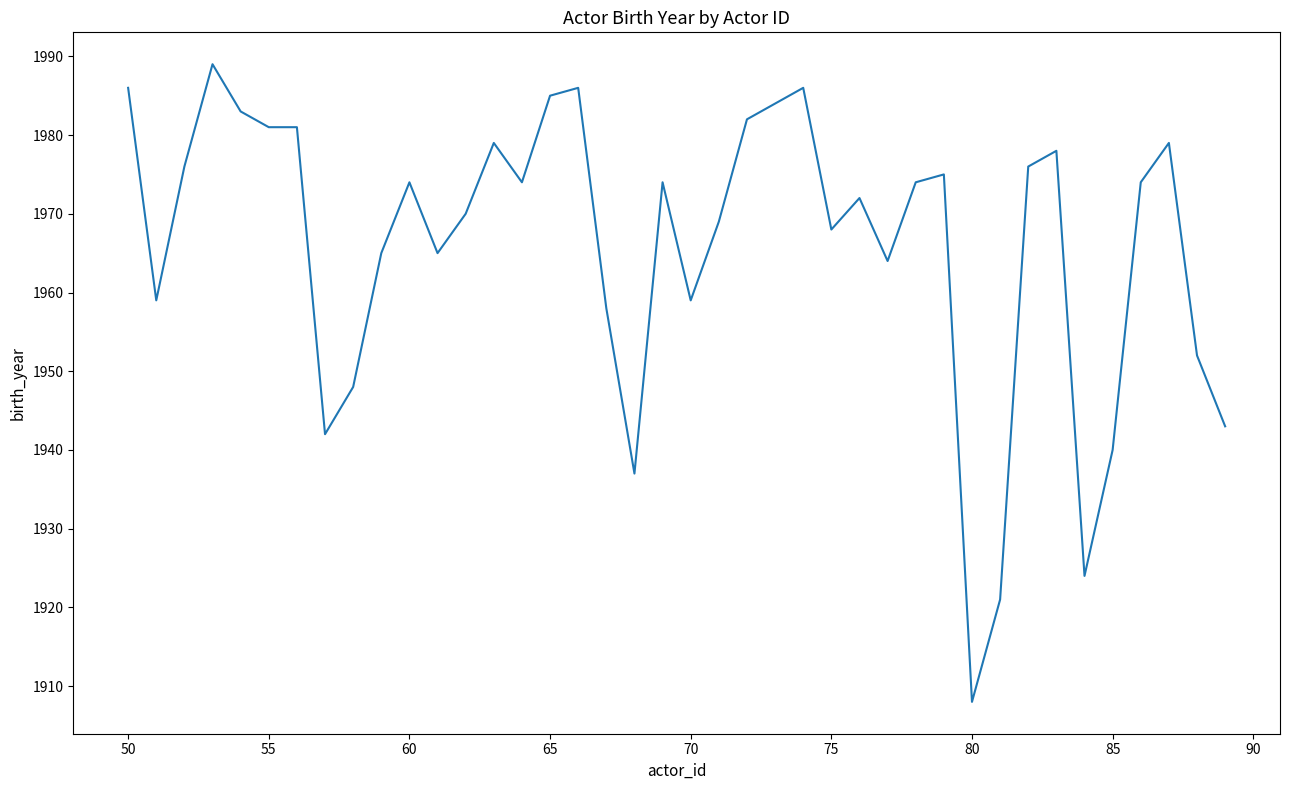

Reading left to right, extract all data points from this chart.

1986	1959	1976	1989	1983	1981	1981	1942	1948	1965	1974	1965	1970	1979	1974	1985	1986	1958	1937	1974	1959	1969	1982	1984	1986	1968	1972	1964	1974	1975	1908	1921	1976	1978	1924	1940	1974	1979	1952	1943